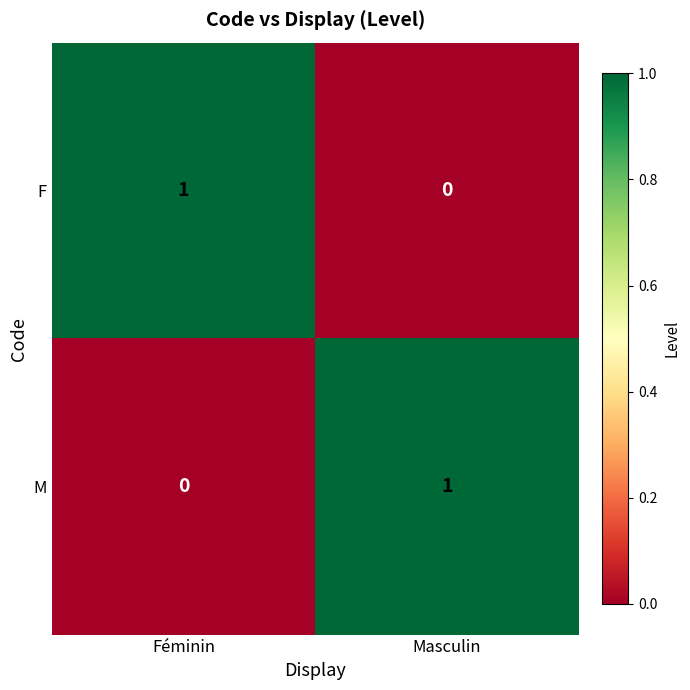

Where is F nearest to the value 0?

Masculin